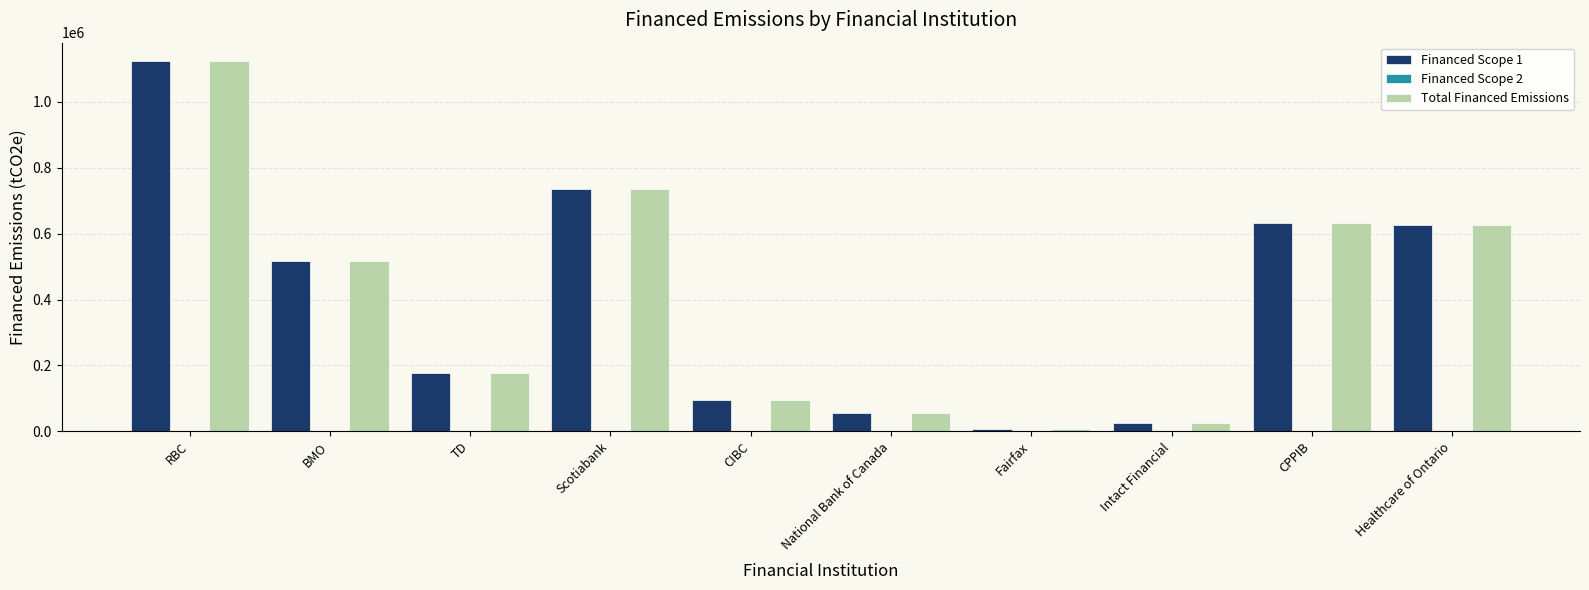

What is the sum of all Financed Scope 1 values?

3989979.3